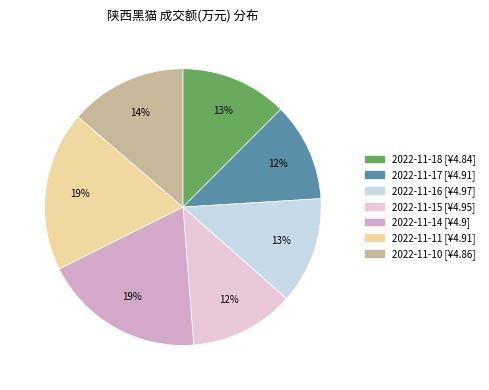

How many segments does this pie chart have?

7